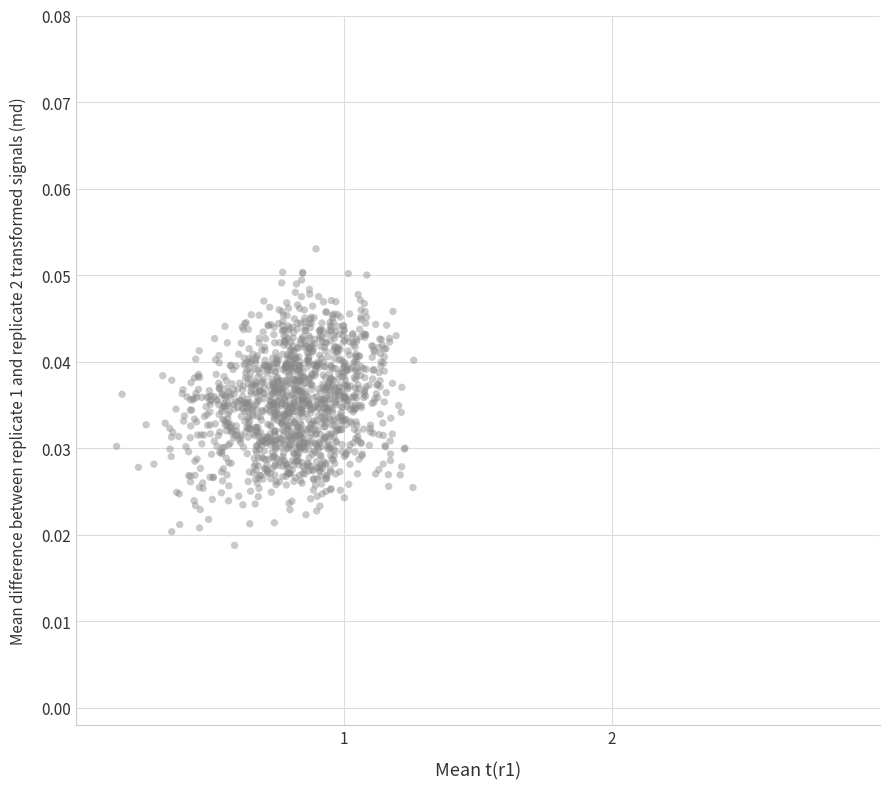

What is the range of X values (max minus min)?

1.1